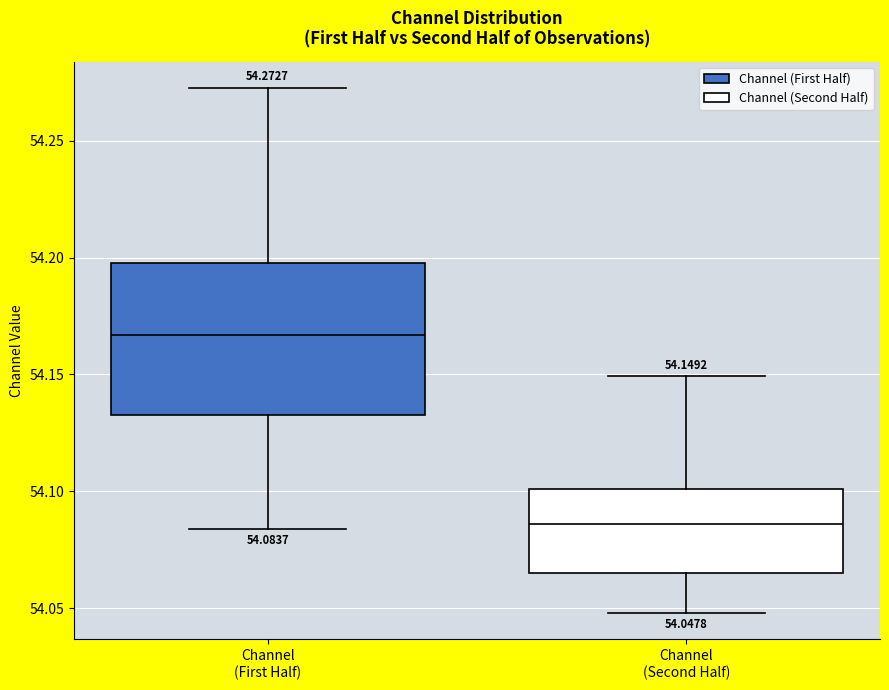

Which box is the tallest, from its lower edge to its upper edge?

Channel (First Half)